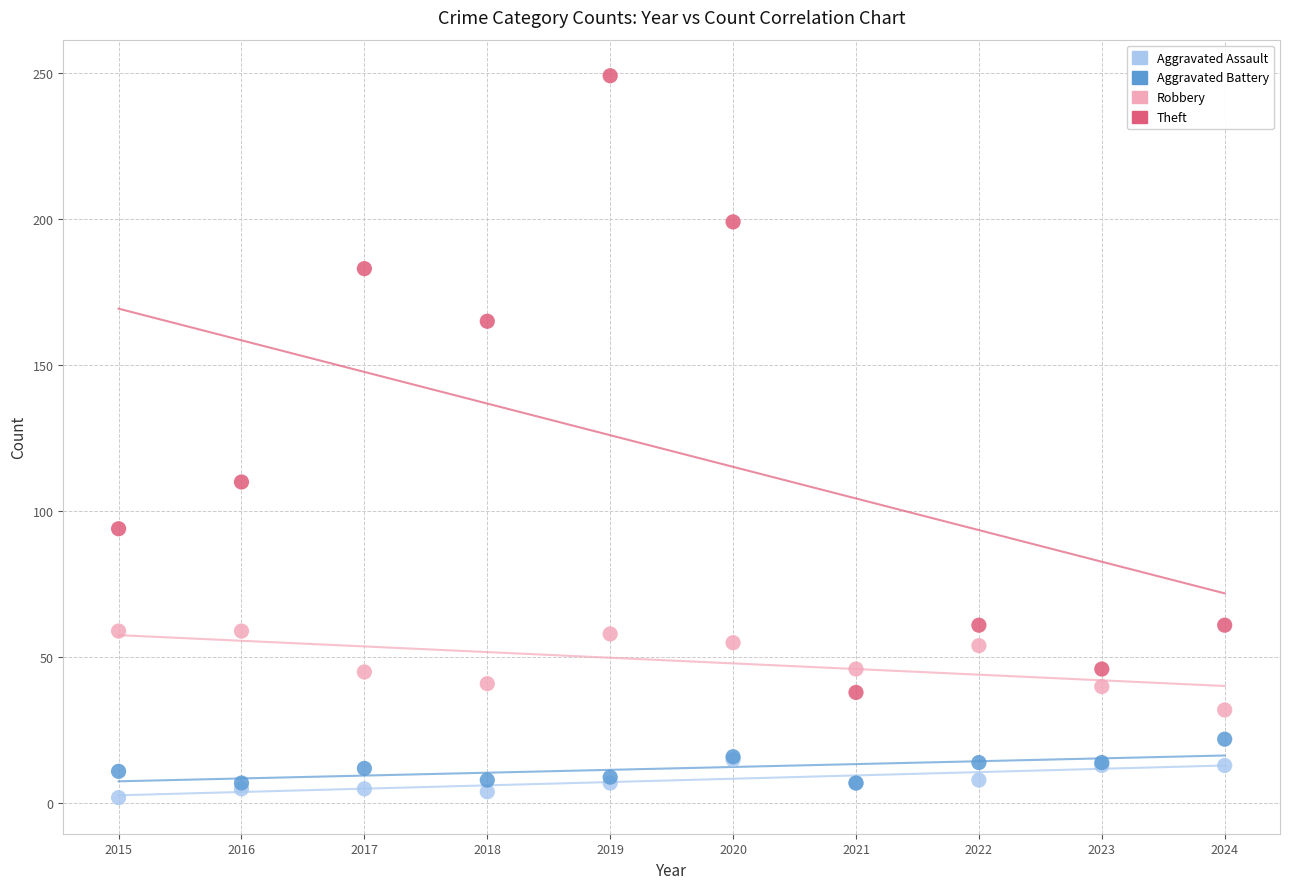

Across all series, what Y value is closest to 125?

110